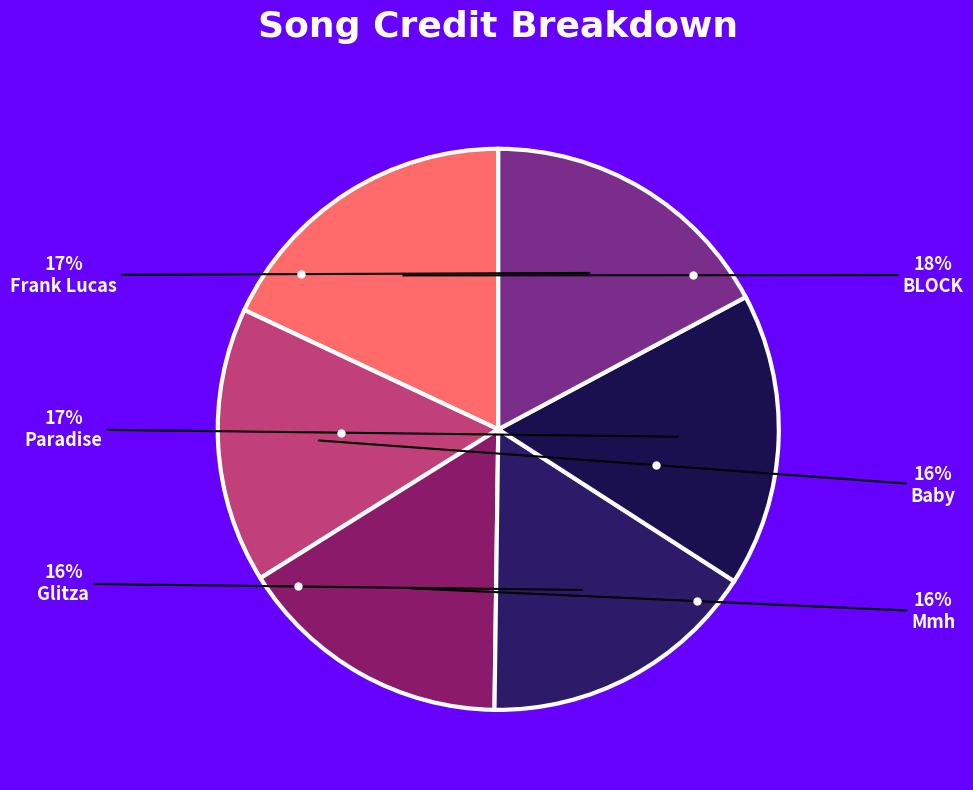

The BLOCK slice represents 18% of the pie. True or false?

True